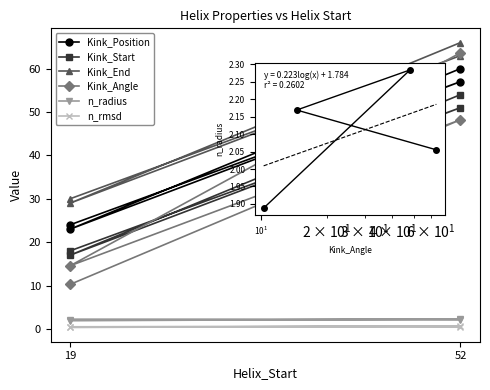

Which category has the highest value across all series?

52